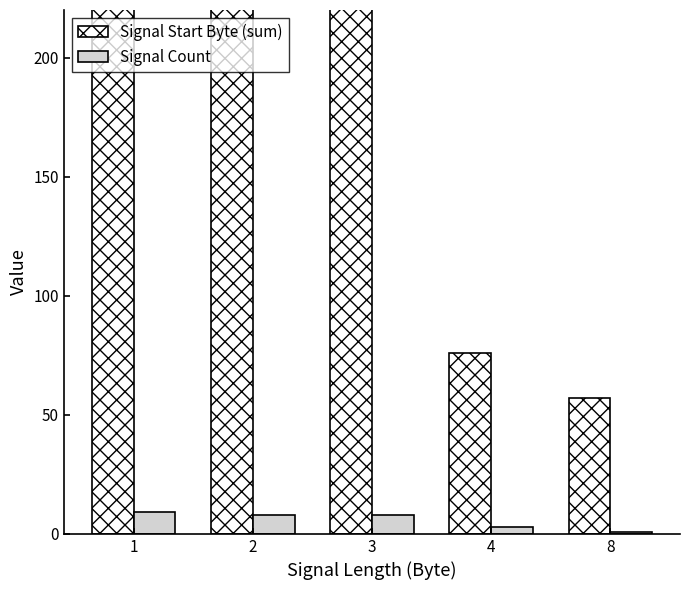

The value of Signal Count at 3 is 3. True or false?

False